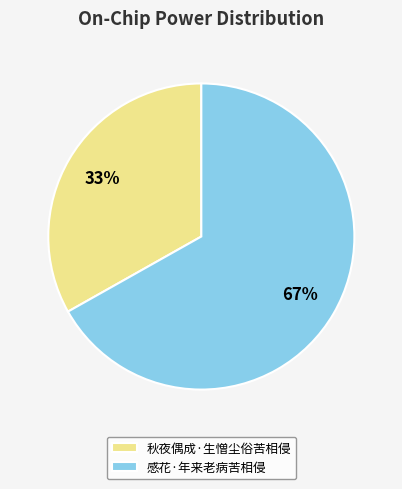

Is it true that 秋夜偶成·生憎尘俗苦相侵 is 39% of the pie?

False